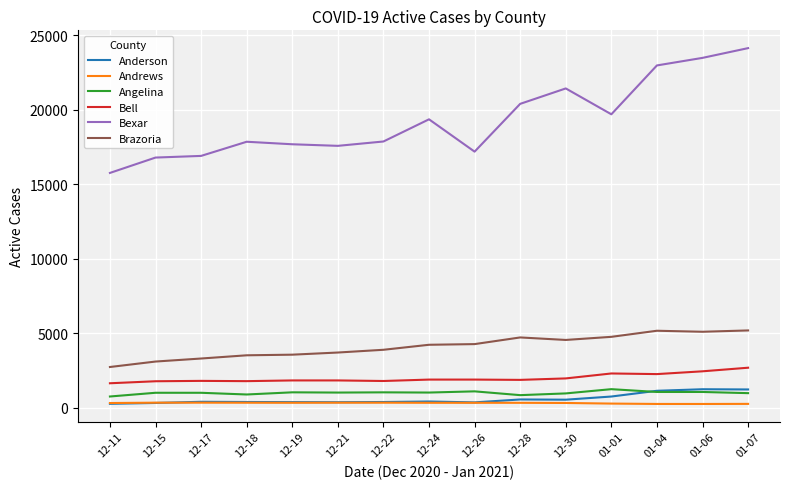

Which series has the widest spread of values?

Bexar